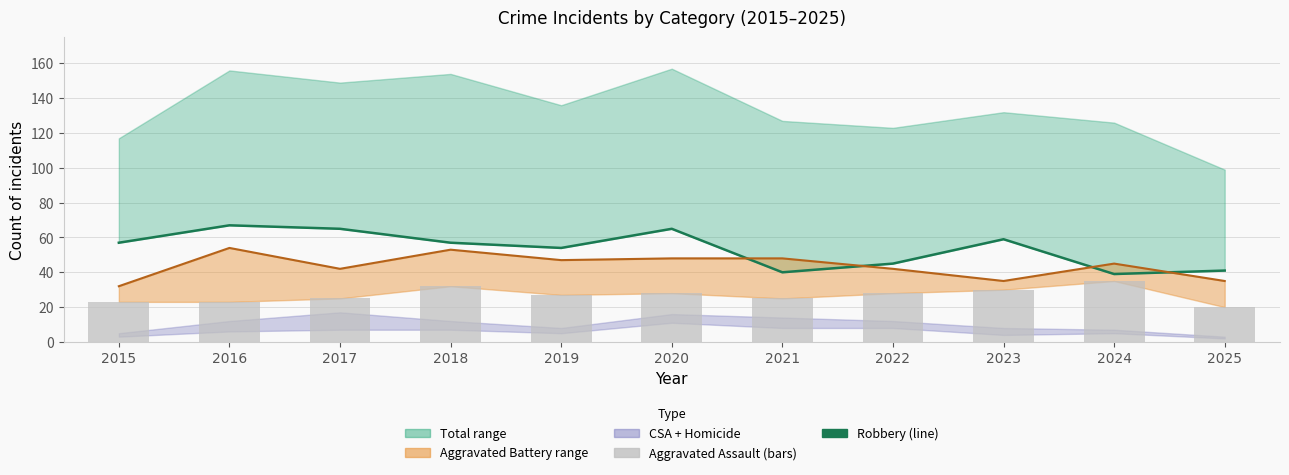

At how many categories does at least one series exceed 39?

11